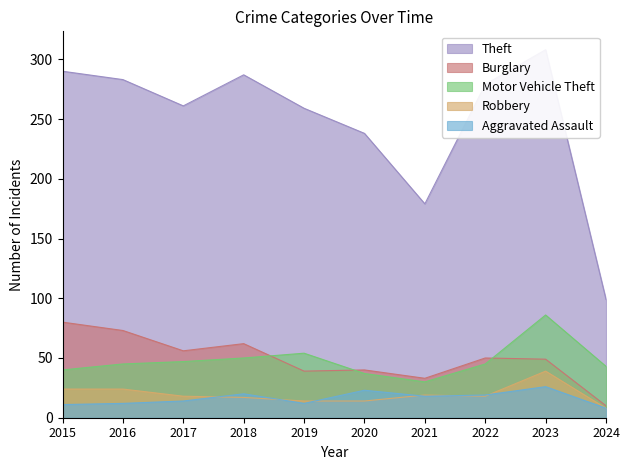

True or false: Aggravated Assault and Theft cross at least once.

False